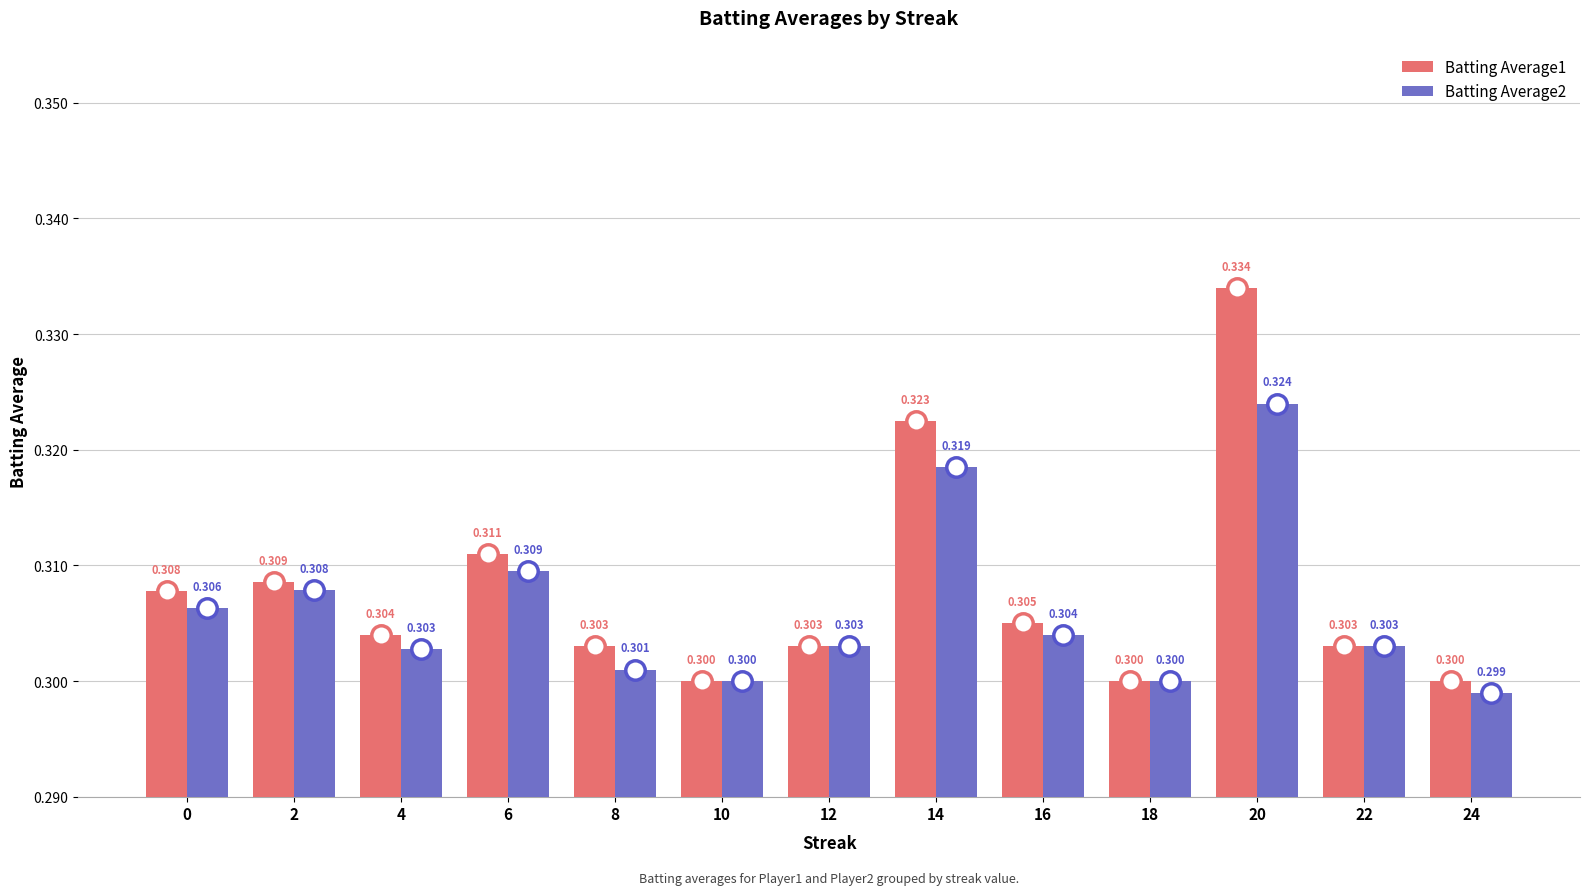

Which series has the largest total across all categories?

Batting Average1